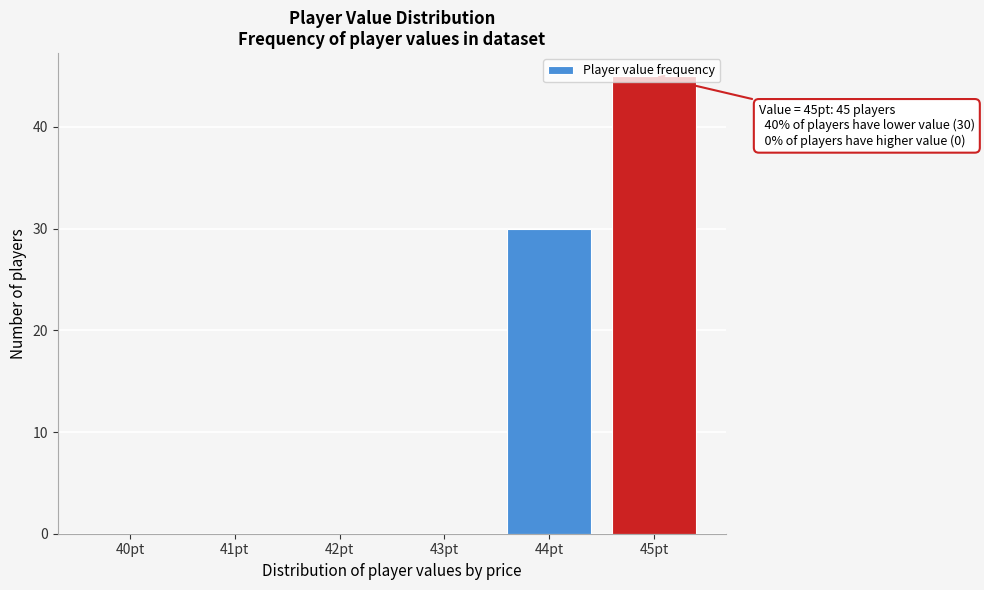

Which label corresponds to the largest value in the chart?

45pt